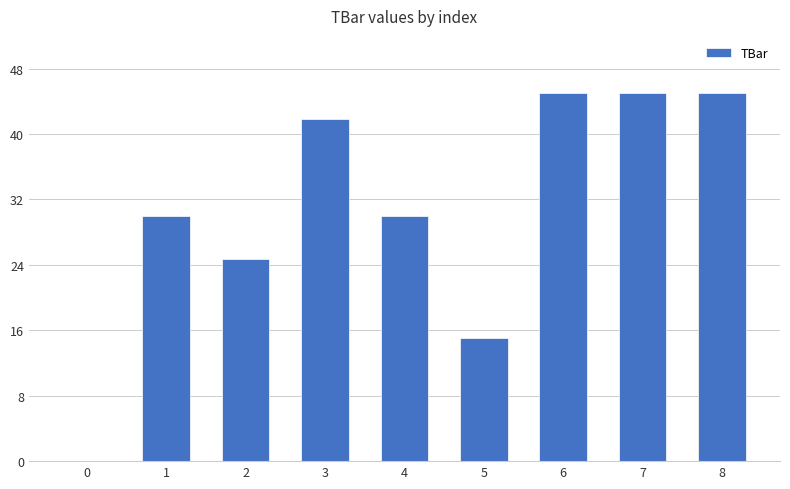

Are the bars horizontal?

No